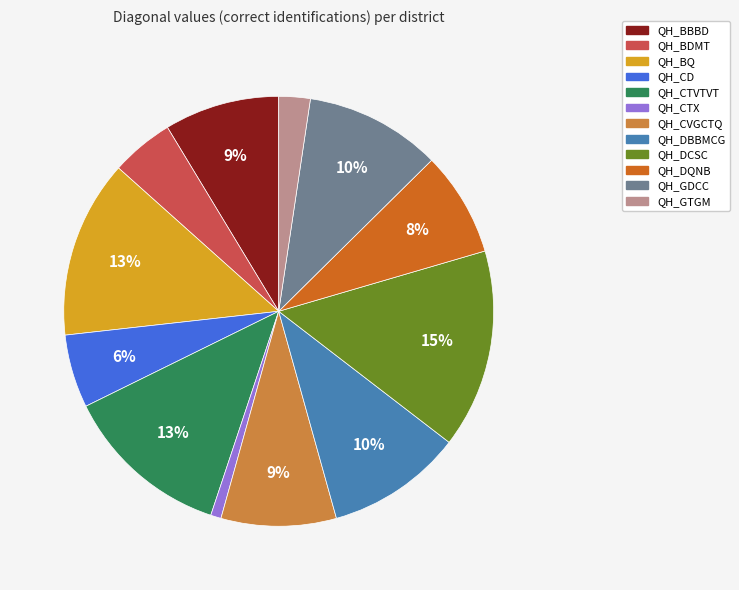

Is the sum of QH_GDCC and QH_GTGM greater than half?

No